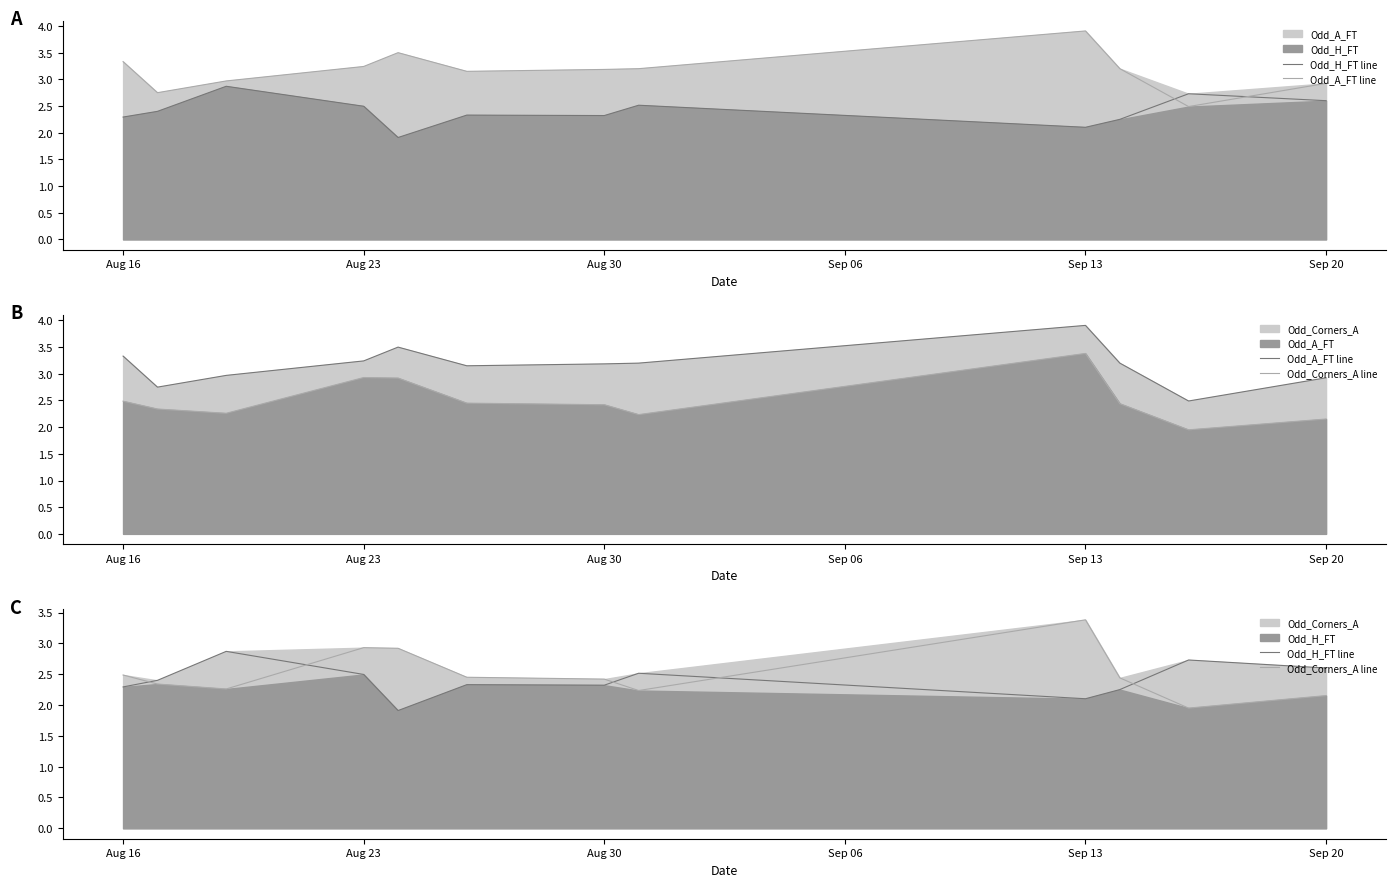

Rank the series by their maximum value, from lowest to highest.

Odd_H_FT line, Odd_Corners_A line, Odd_A_FT line